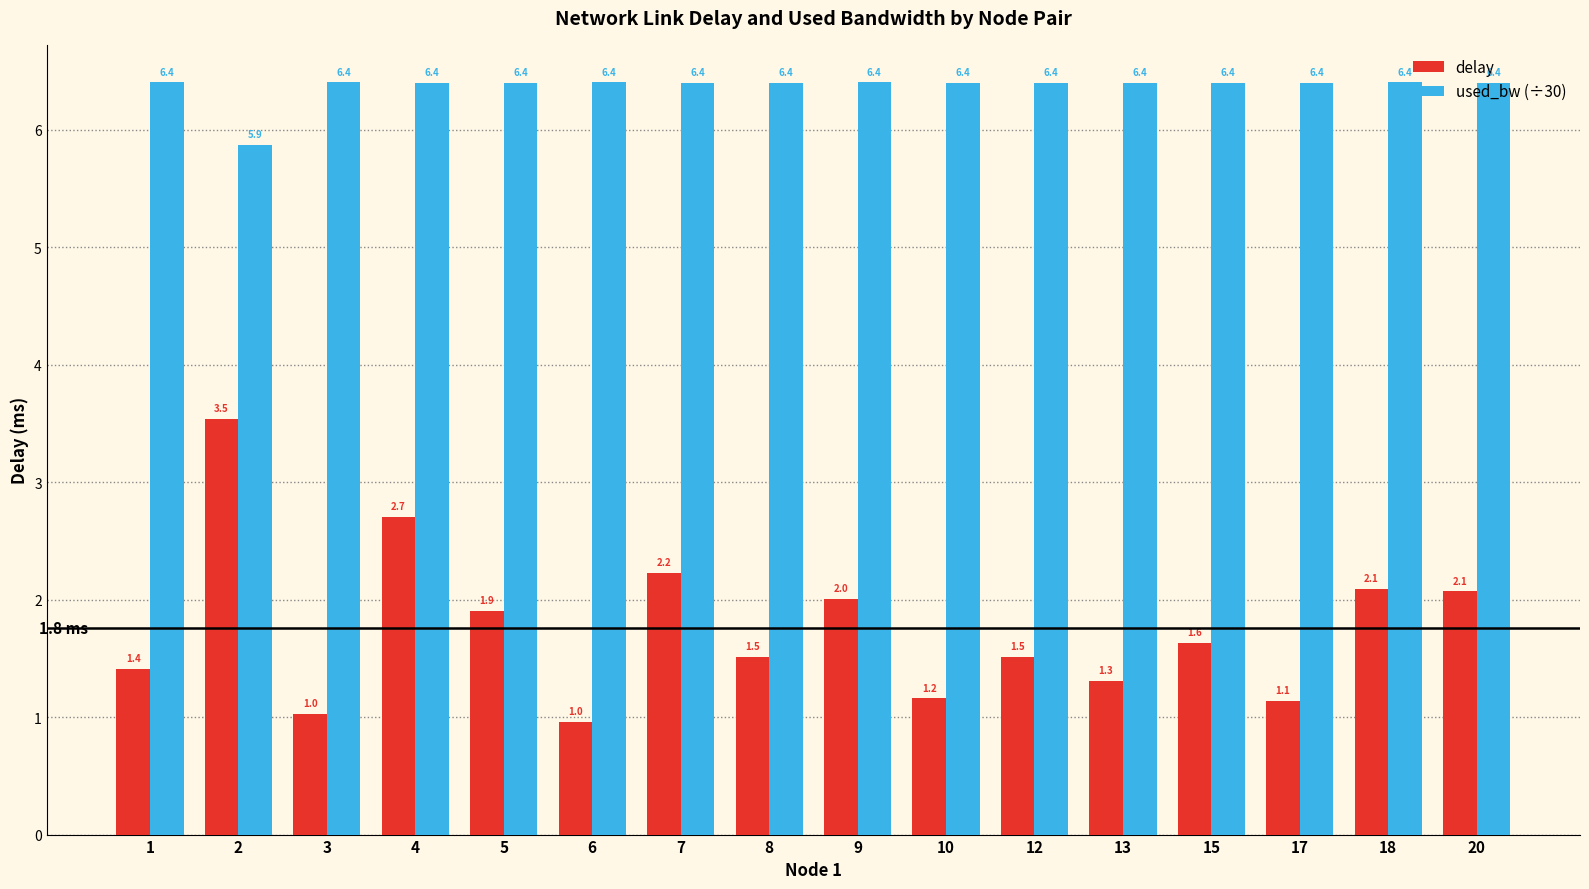

How many data points in delay are above 1?

15